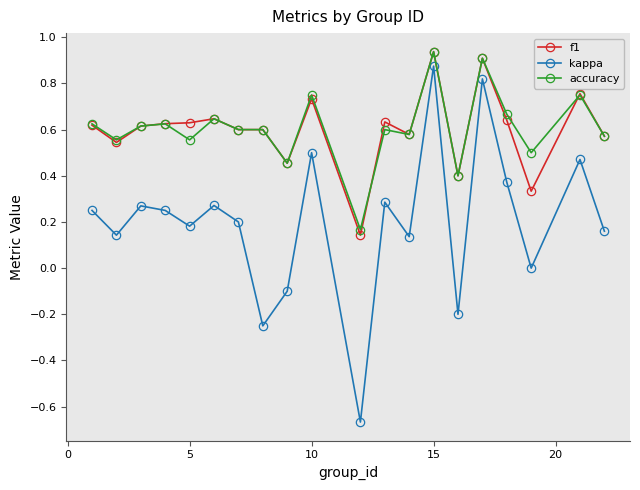

True or false: f1 and kappa intersect in this chart.

False